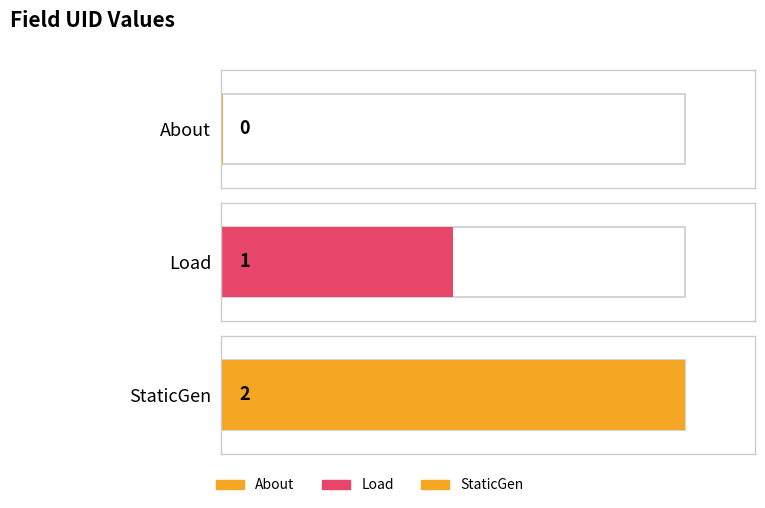

How many categories are shown in the chart?

3